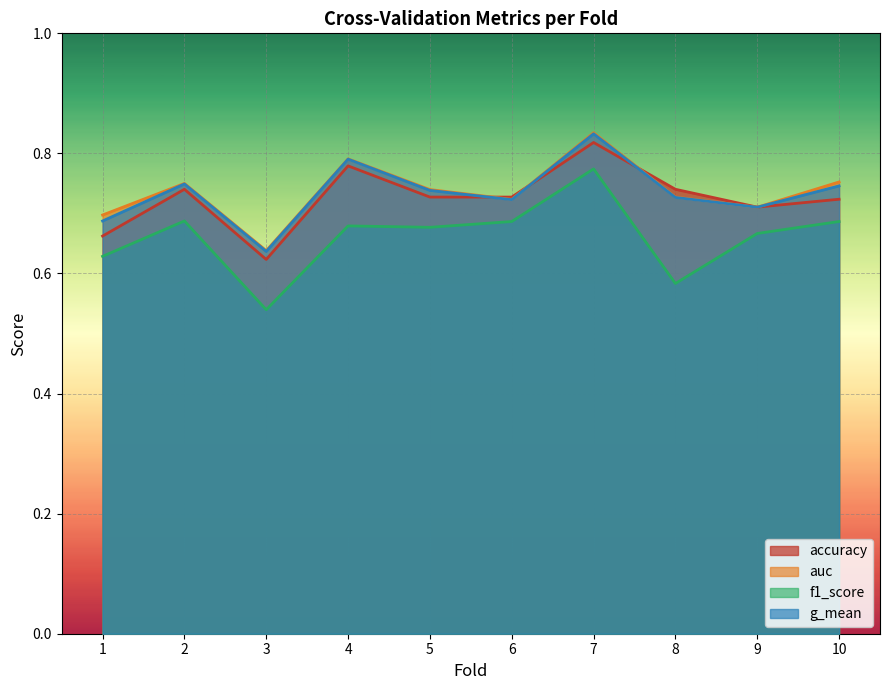

What is the average value of the g_mean series?

0.7